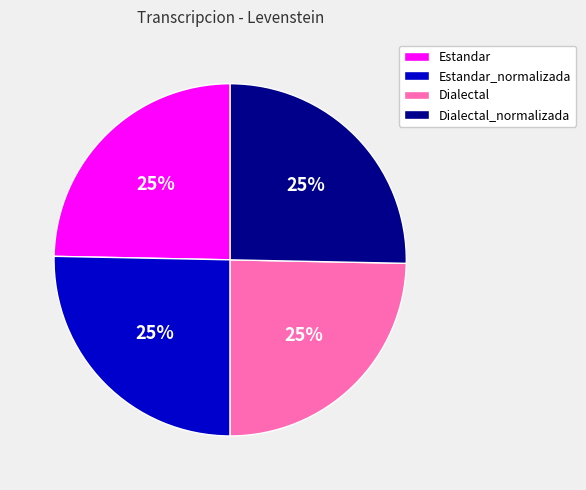

Is Estandar_normalizada the majority of the pie?

No